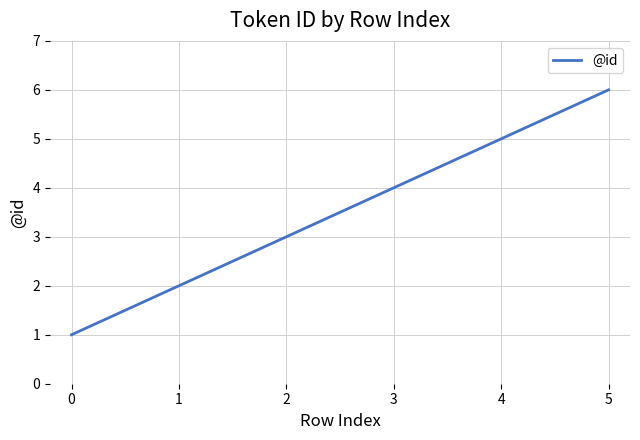

Rank the categories by value from lowest to highest.

0, 1, 2, 3, 4, 5